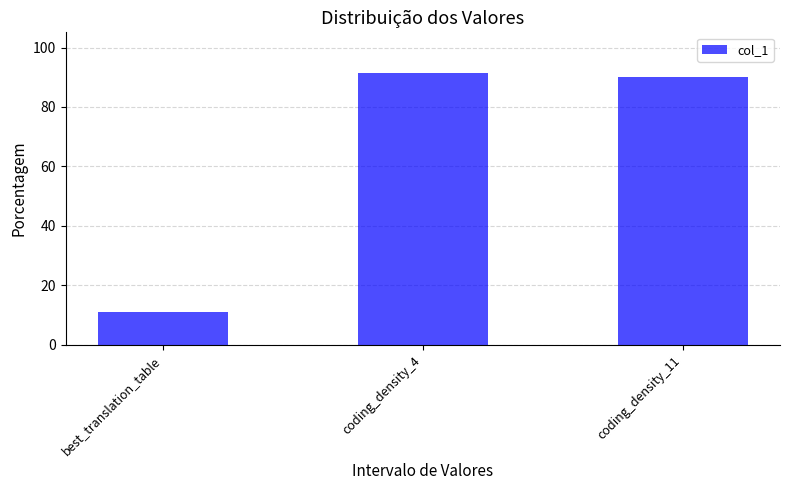

True or false: the data shows 142.4 at coding_density_4.

False